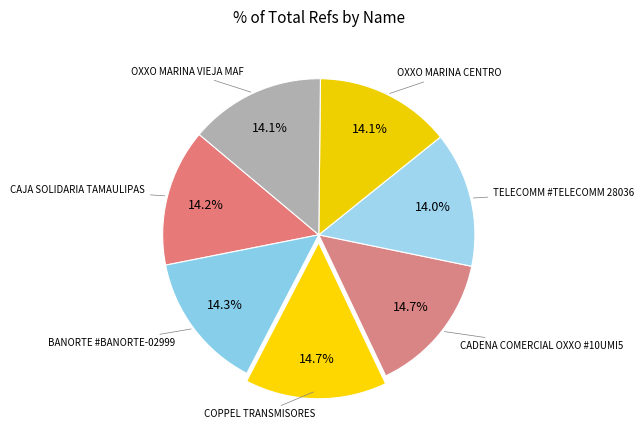

Approximately how many times larger is the value at OXXO MARINA CENTRO compared to BANORTE #BANORTE-02999?

1.0